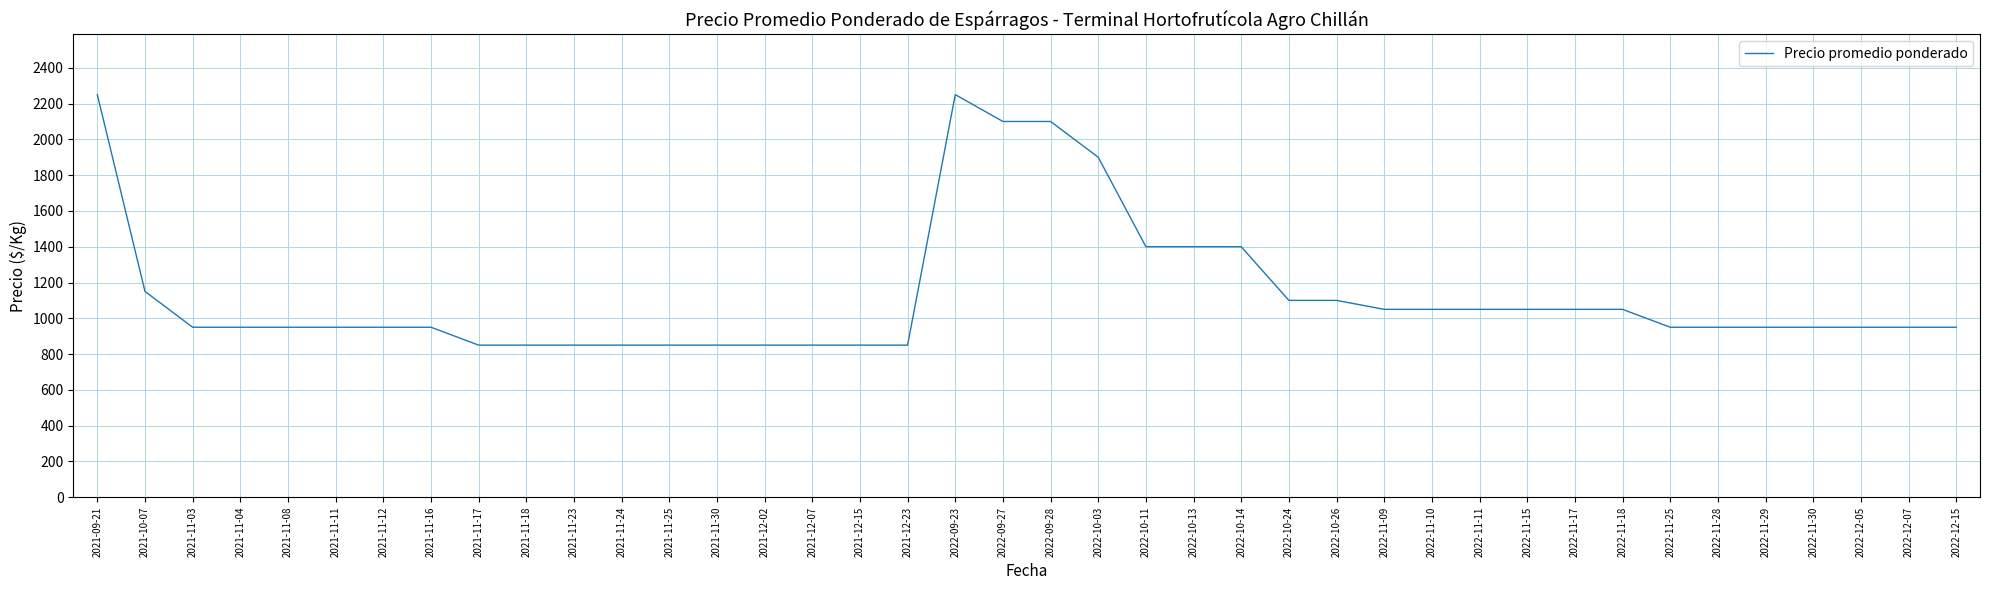

Between 2021-11-25 and 2022-10-24, which is larger?

2022-10-24